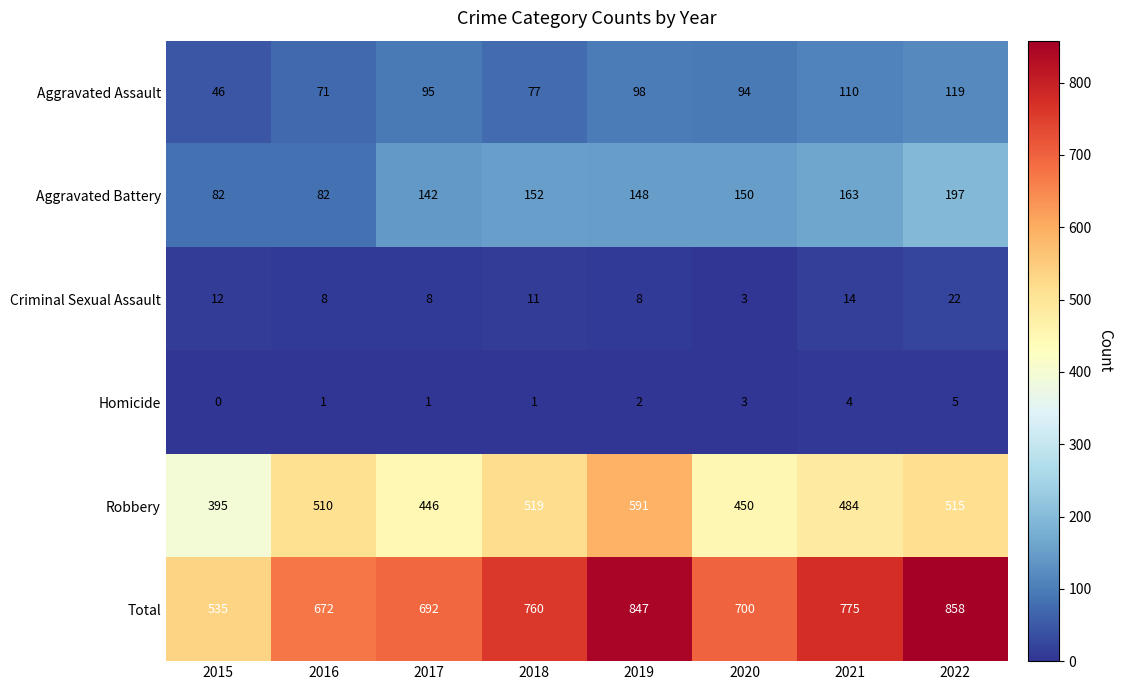

Rank the series at 2017 from highest to lowest value.

Total, Robbery, Aggravated Battery, Aggravated Assault, Criminal Sexual Assault, Homicide